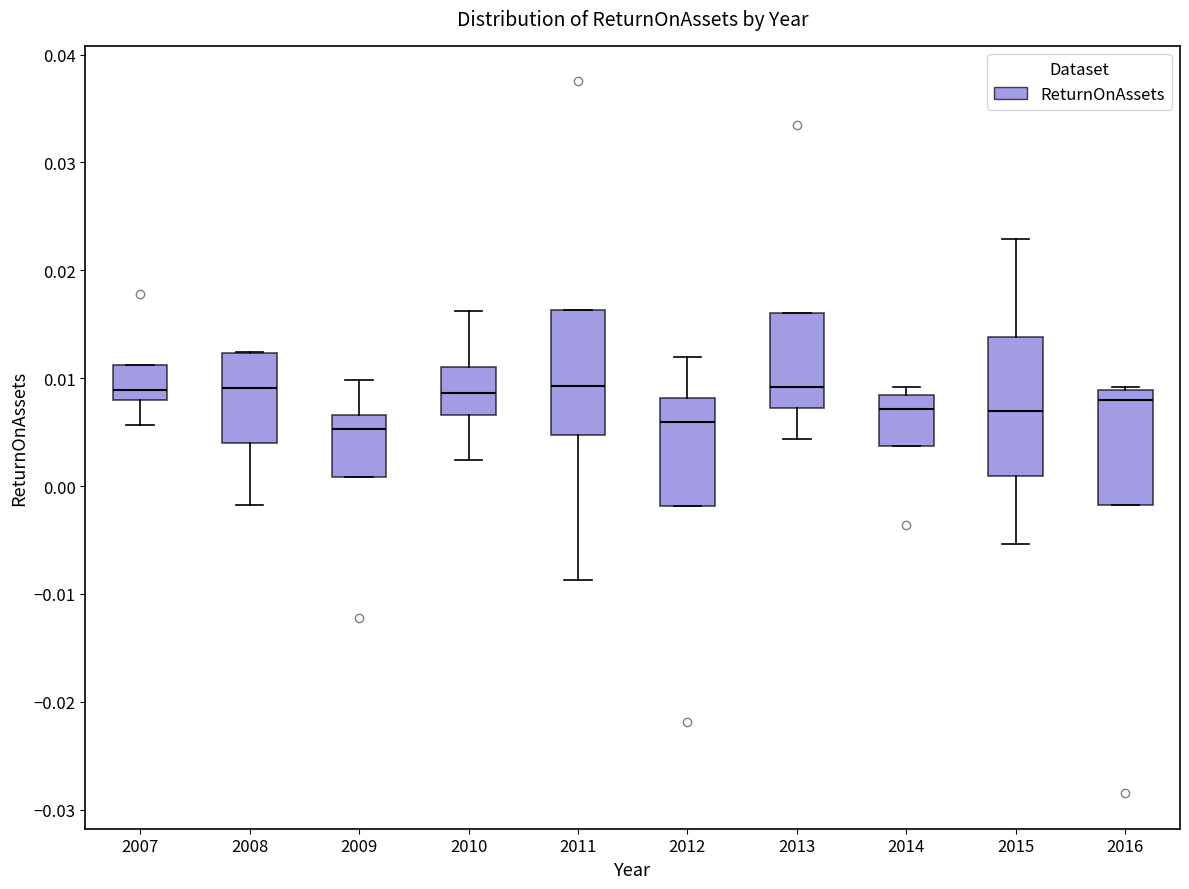

Which box is the tallest, from its lower edge to its upper edge?

2015